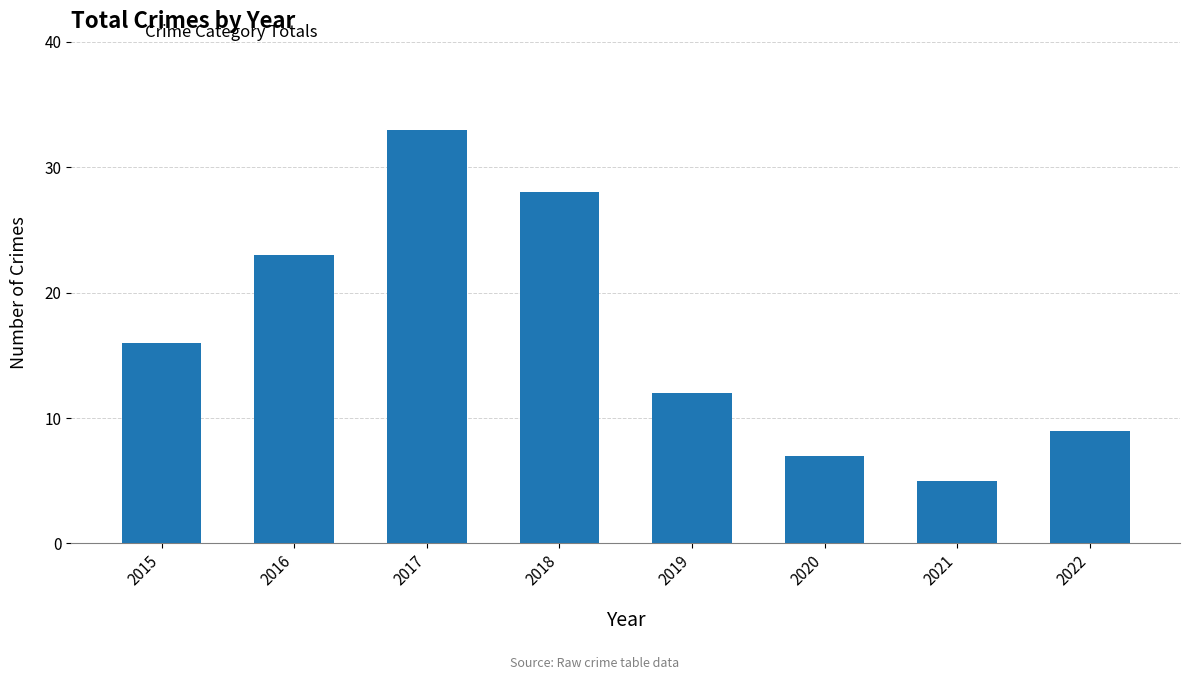

How many data points are less than 16?

4